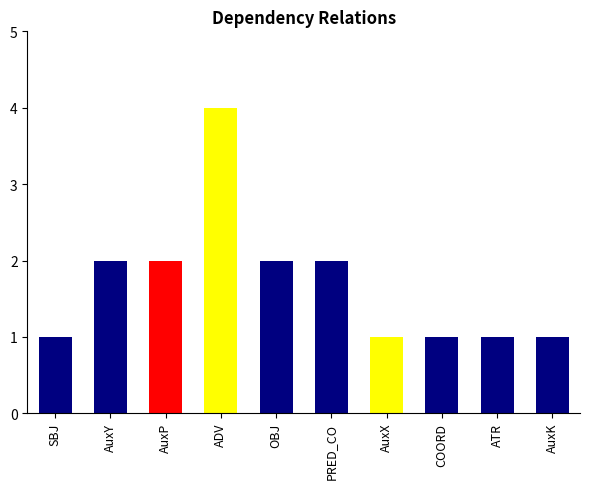

How many data points does each series have?

10